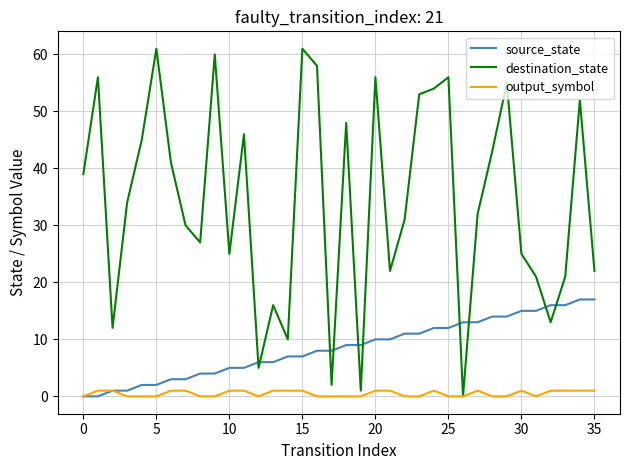

Which series has the largest total across all categories?

destination_state